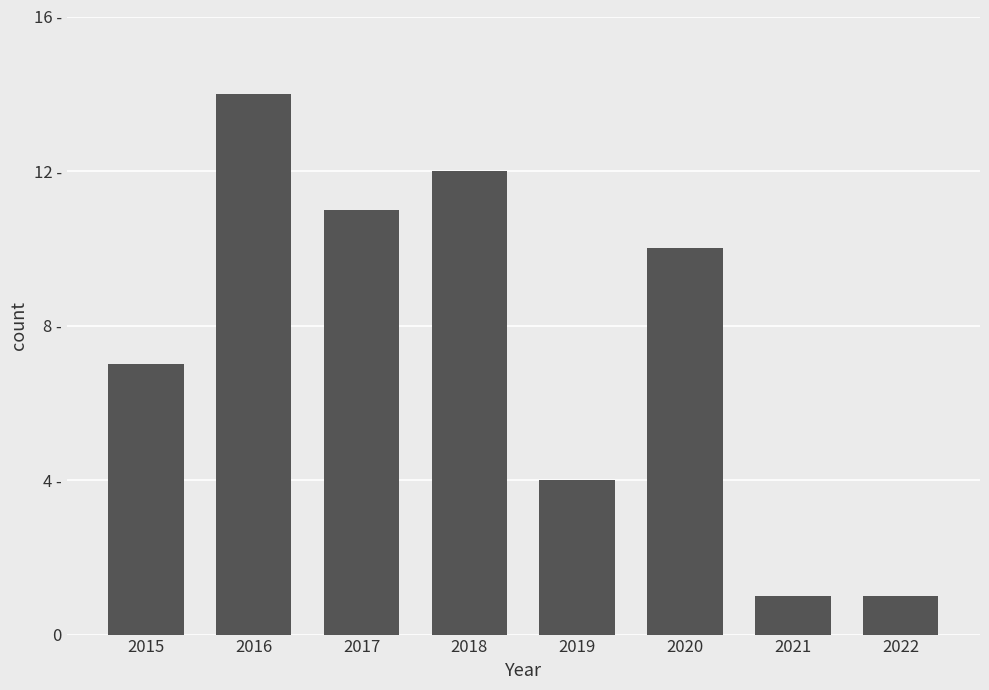

What is the difference between the second highest and second lowest values?

11